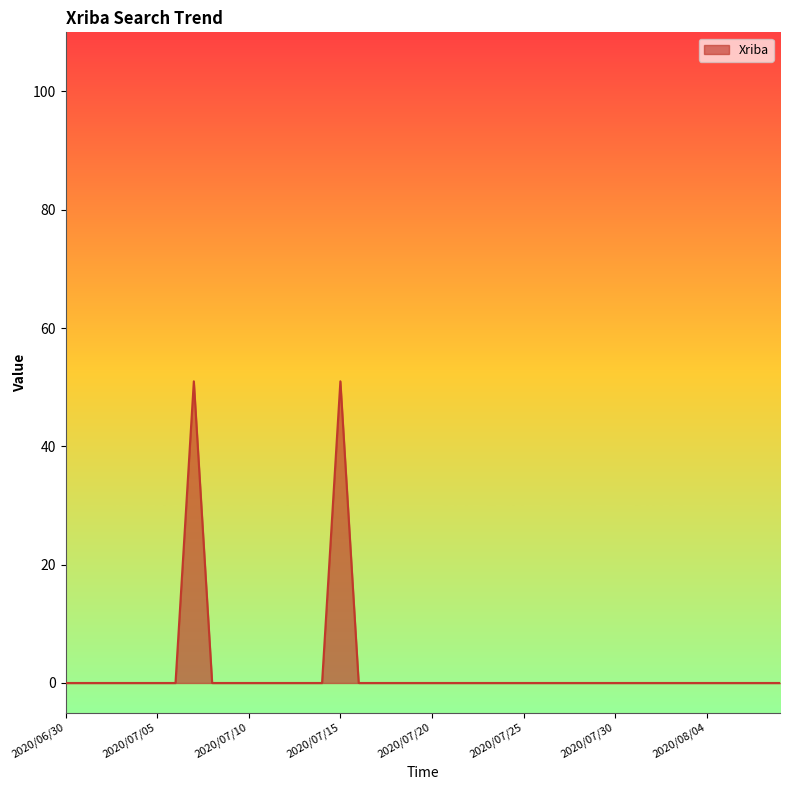

What is the maximum value shown in the chart?

51